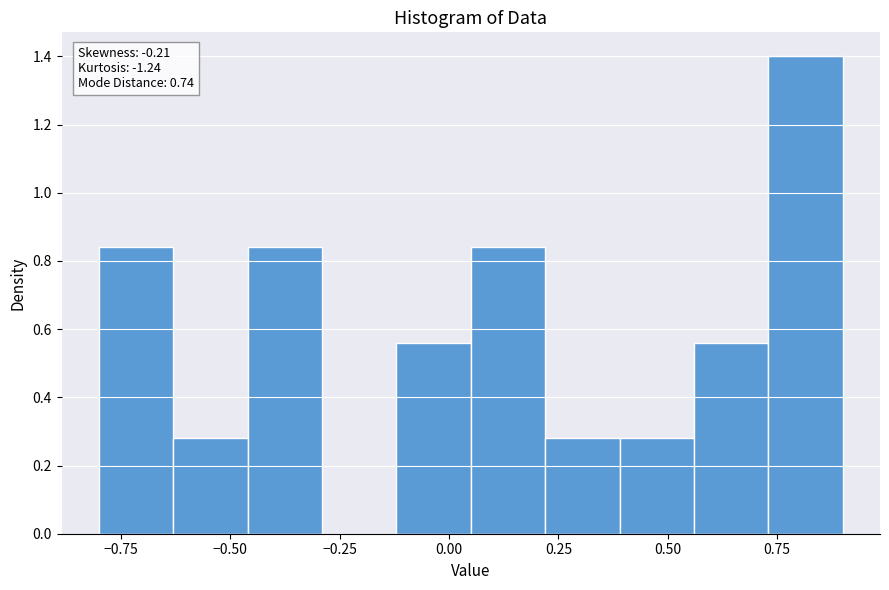

Read against the x-axis, roughly where is the centre of the tallest bar?

0.80